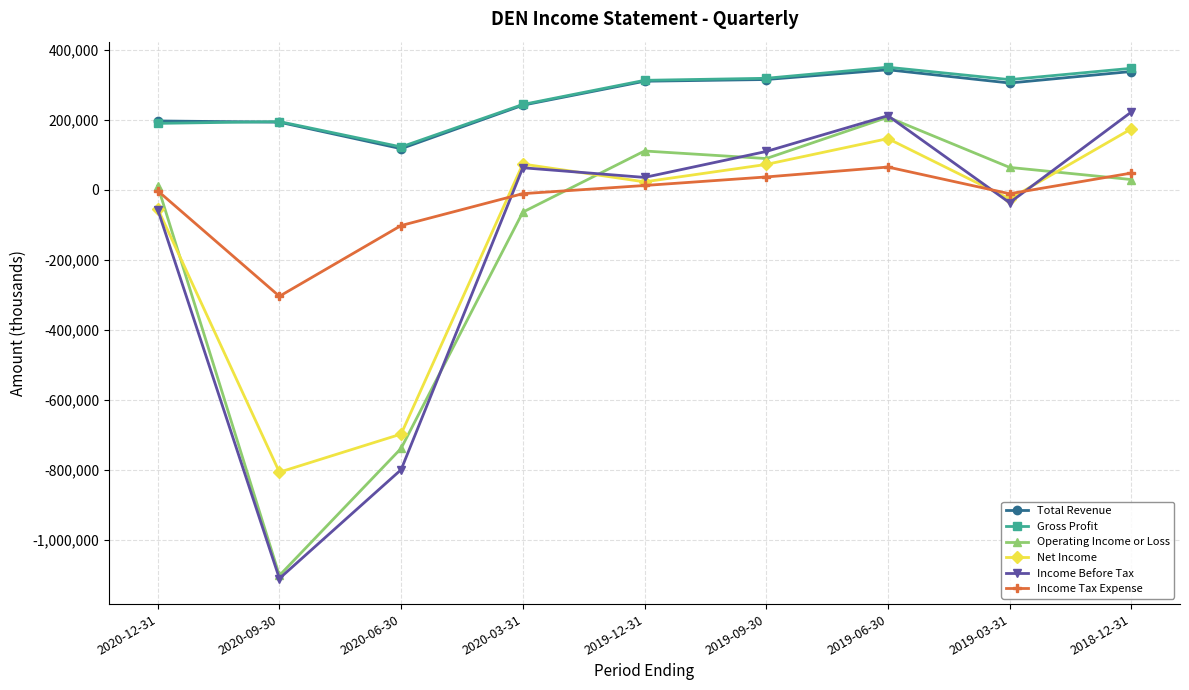

True or false: Gross Profit and Income Before Tax intersect in this chart.

False